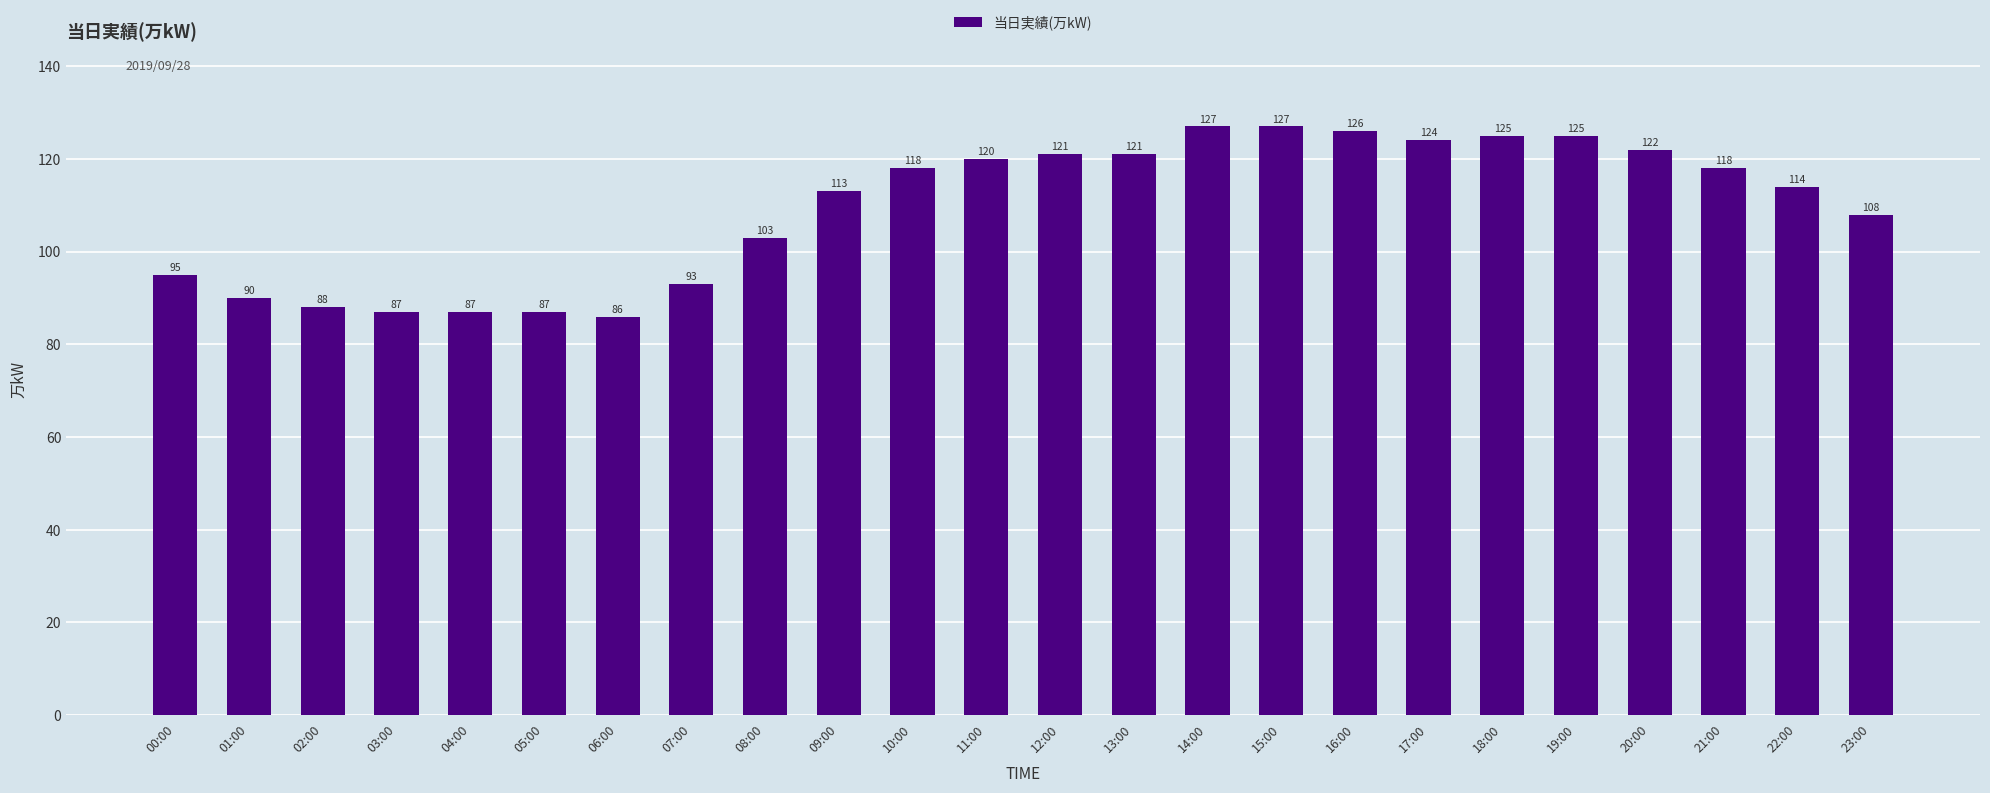

How many values are below 118?

12